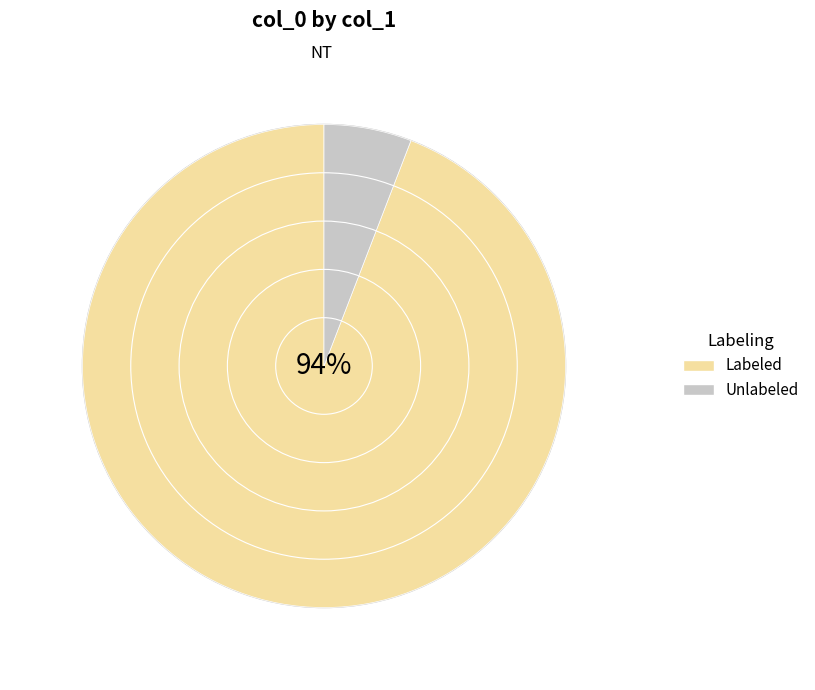

Which series changed the most between 5 and 17?

Labeled